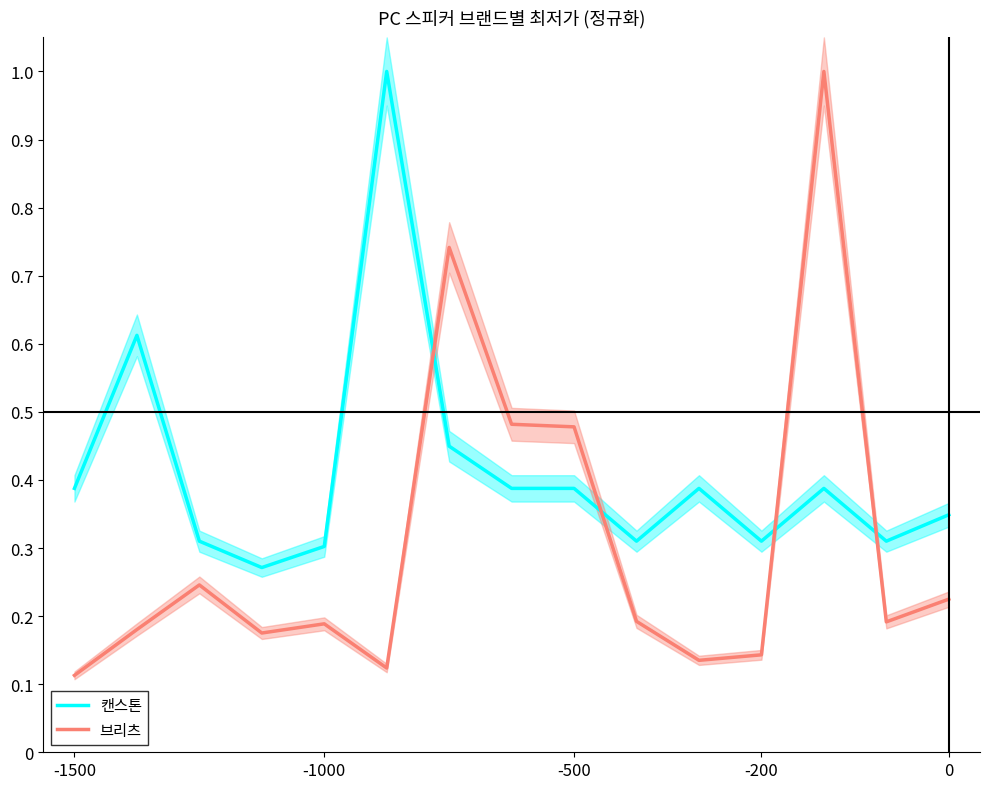

The 브리츠 series shows 0.7 at 6. True or false?

True